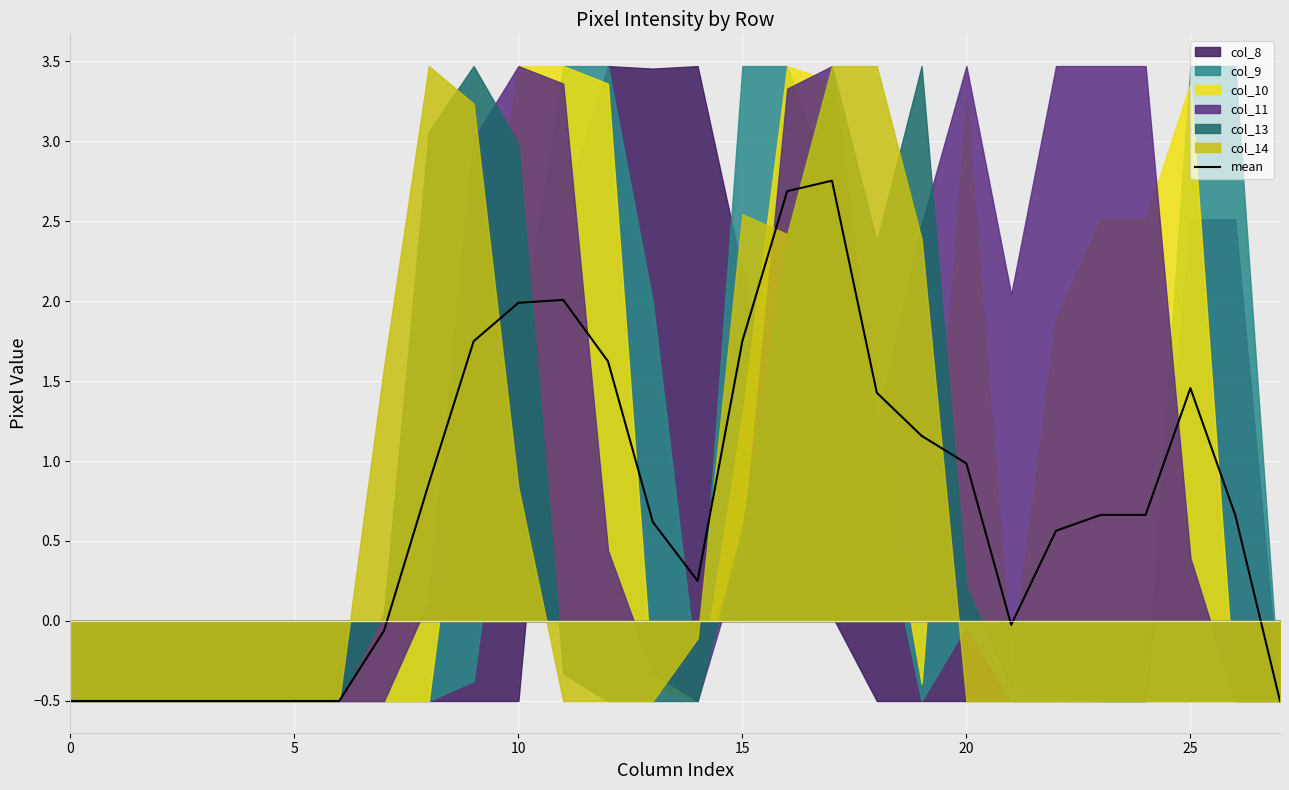

What is the minimum value for mean?

-0.5